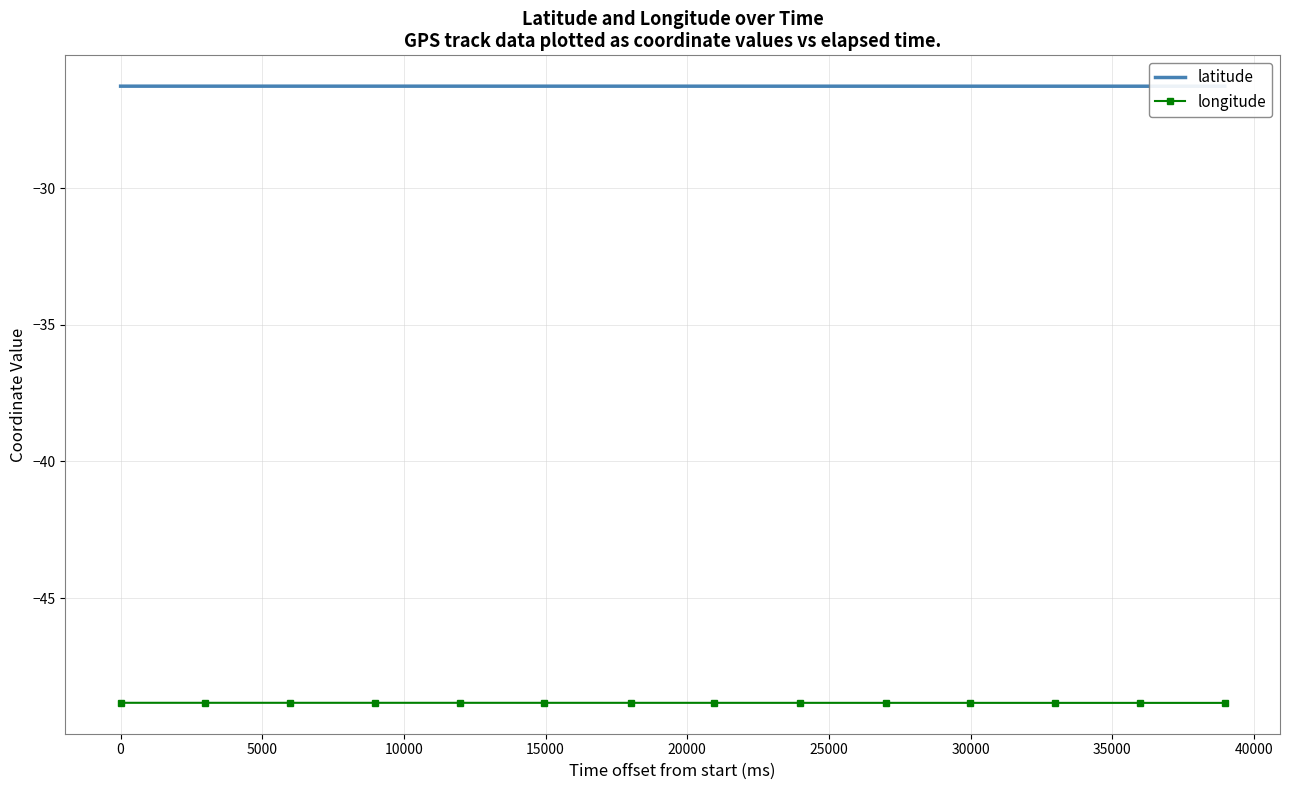

What are all the series names shown in the legend?

latitude, longitude